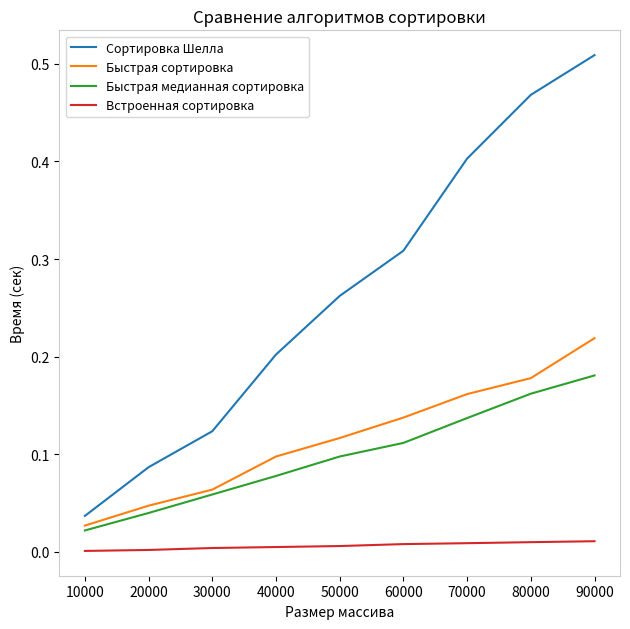

True or false: Встроенная сортировка has a value of 0.0 at 70000.

True